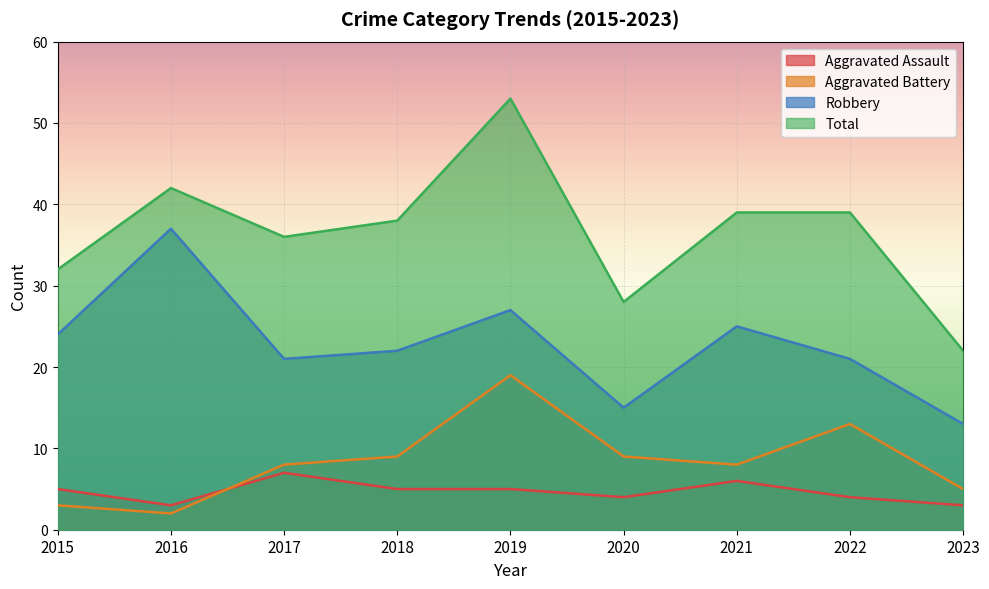

In Total, how many points are lower than both neighbors (excluding endpoints)?

2